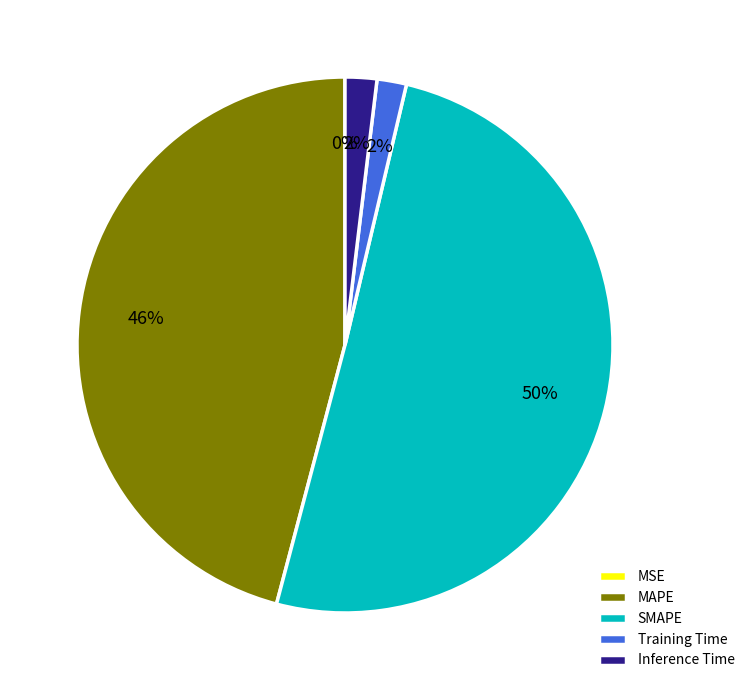

To the nearest percent, what is the average slice percentage?

20%